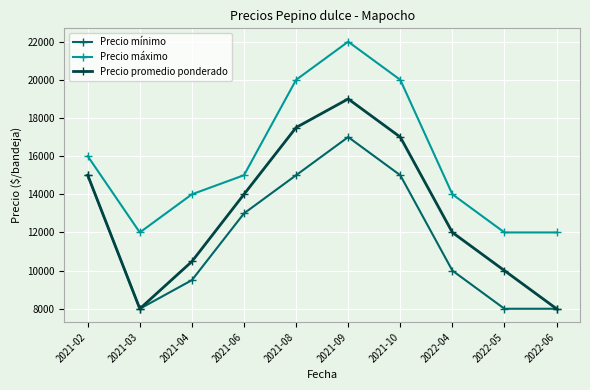

Reading right to left, extract all data points from this chart.

Precio mínimo: 2022-06=8000	2022-05=8000	2022-04=10000	2021-10=15000	2021-09=17000	2021-08=15000	2021-06=13000	2021-04=9500	2021-03=8000	2021-02=15000
Precio máximo: 2022-06=12000	2022-05=12000	2022-04=14000	2021-10=20000	2021-09=22000	2021-08=20000	2021-06=15000	2021-04=14000	2021-03=12000	2021-02=16000
Precio promedio ponderado: 2022-06=8000	2022-05=10000	2022-04=12000	2021-10=17000	2021-09=19000	2021-08=17500	2021-06=14000	2021-04=10478	2021-03=8000	2021-02=15000